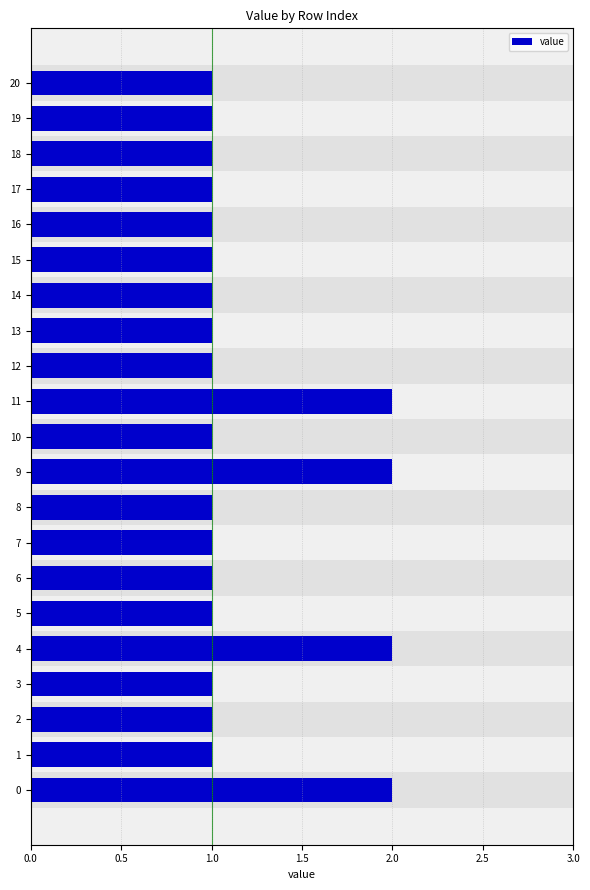

What is the smallest value displayed?

1